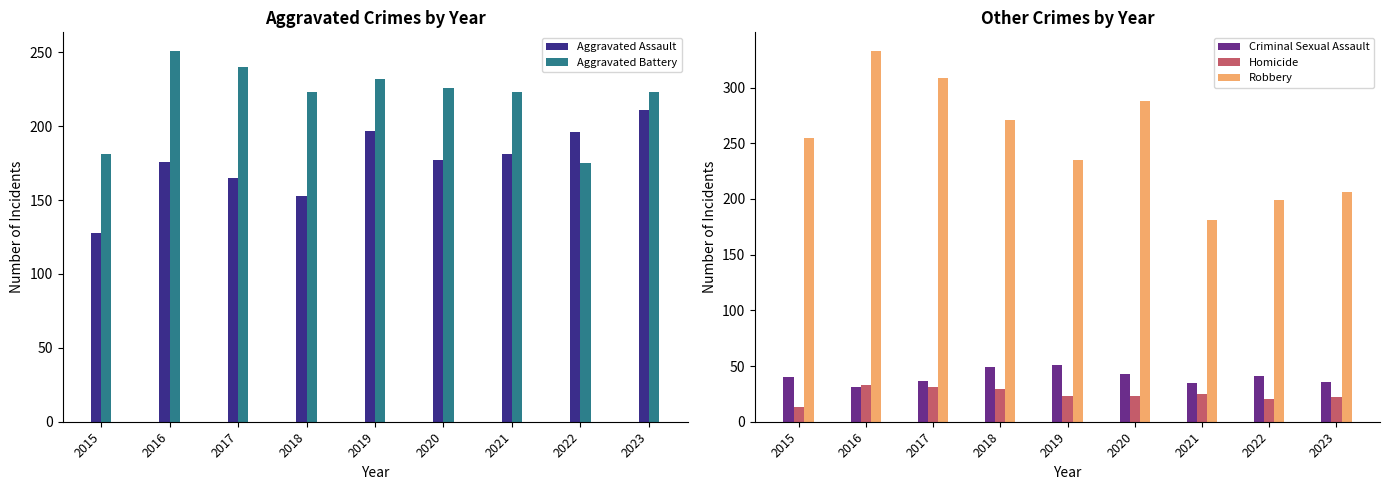

Which series changed the most between 2015 and 2017?

Aggravated Battery